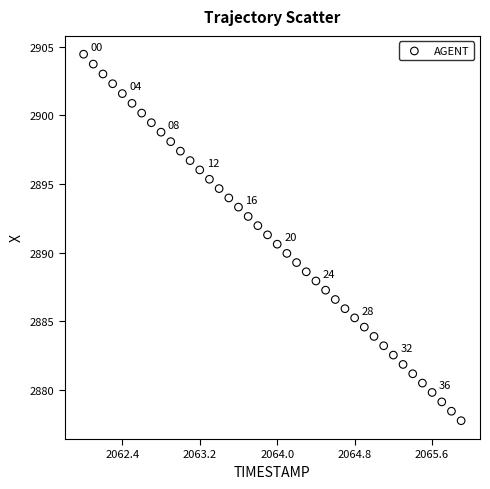

What is the range of X values (max minus min)?

3.9